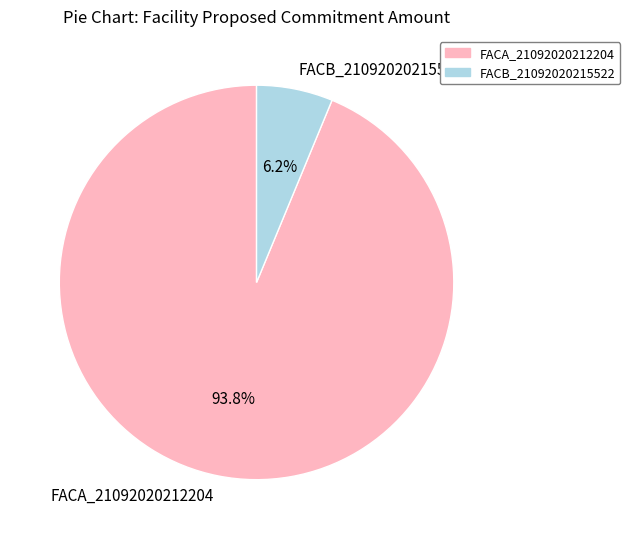

Which slice represents more than half of the pie?

FACA_21092020212204